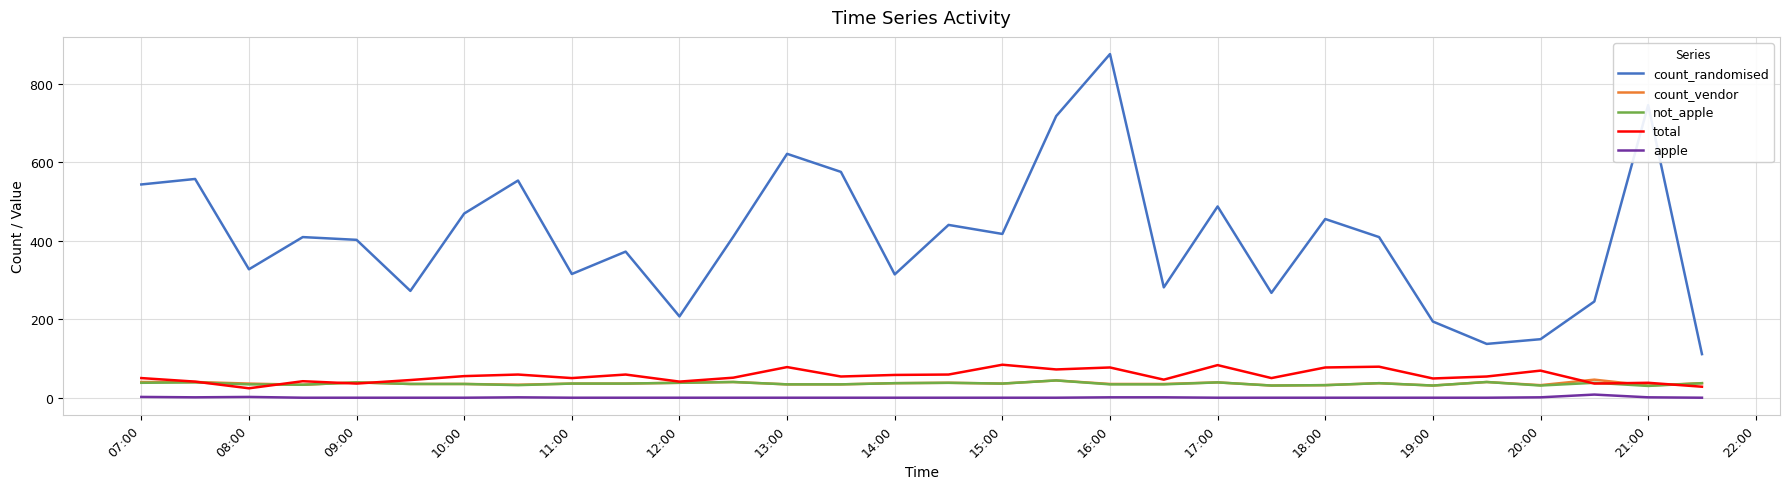

How many lines are shown in the chart?

5